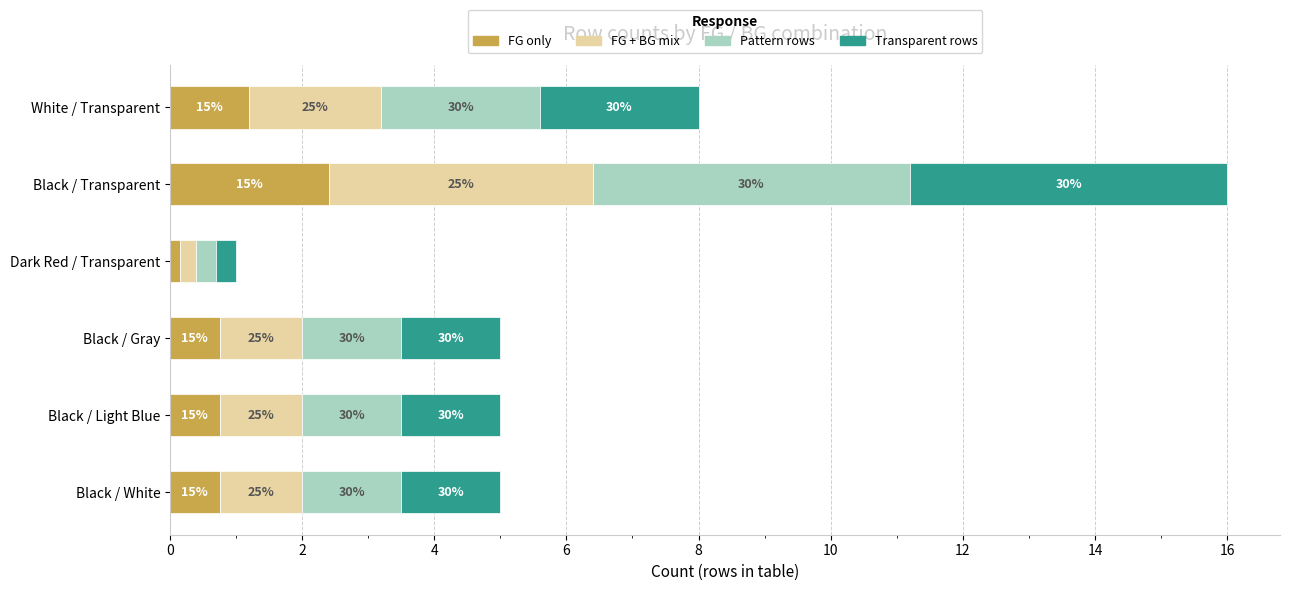

What are all the series names shown in the legend?

FG only, FG + BG mix, Pattern rows, Transparent rows